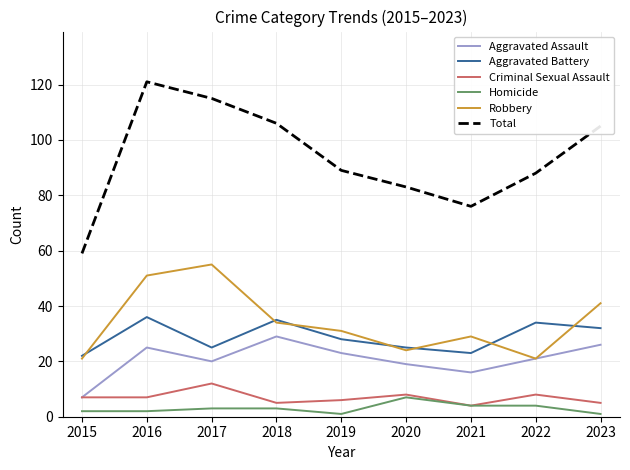

True or false: Robbery and Homicide intersect in this chart.

False